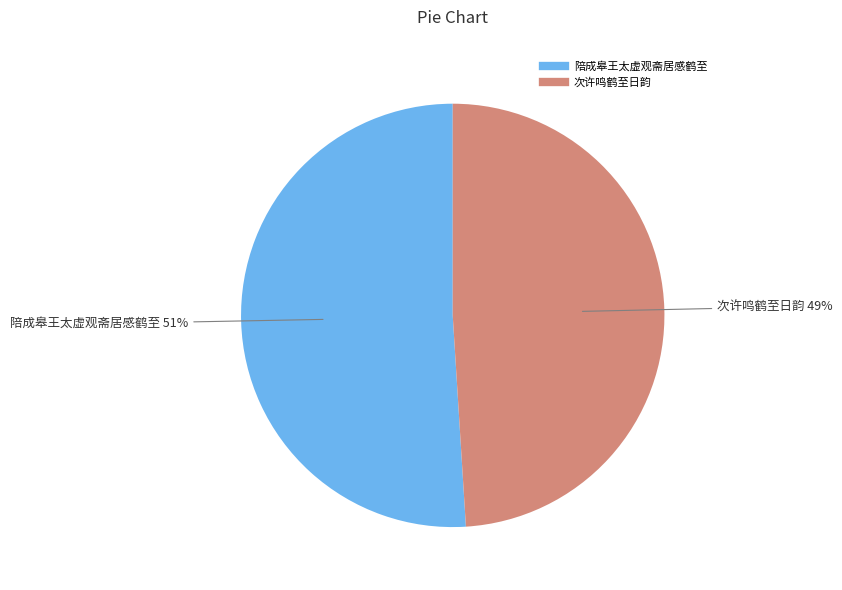

The 陪成皋王太虚观斋居感鹤至 slice represents 51% of the pie. True or false?

True